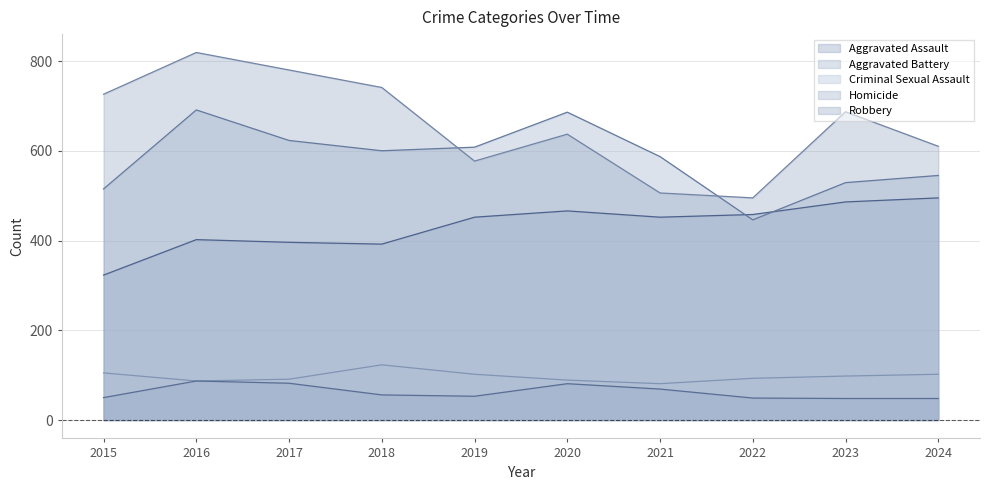

At which category does Robbery reach its first local peak?

2016